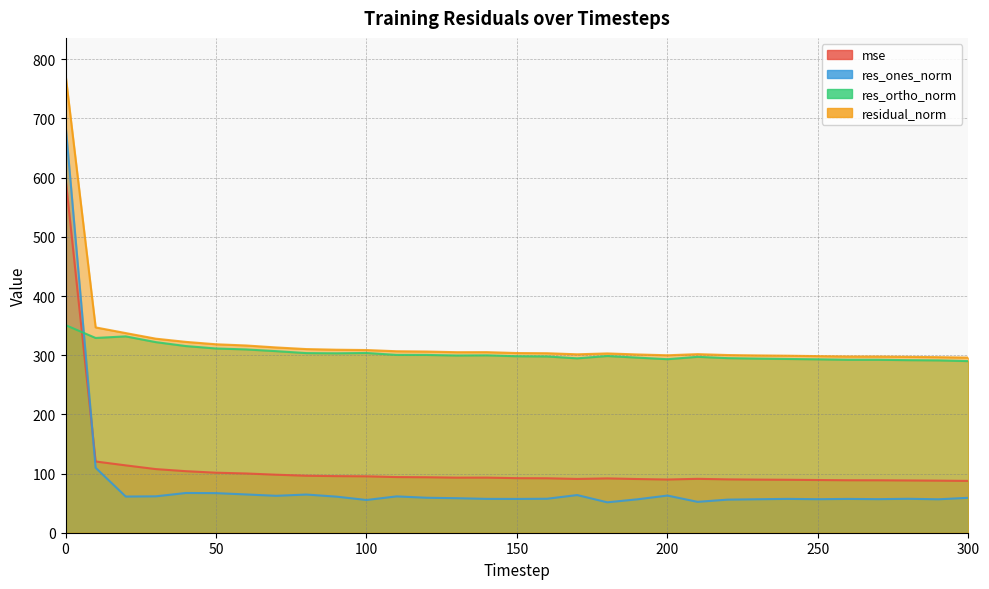

True or false: mse and residual_norm intersect in this chart.

False